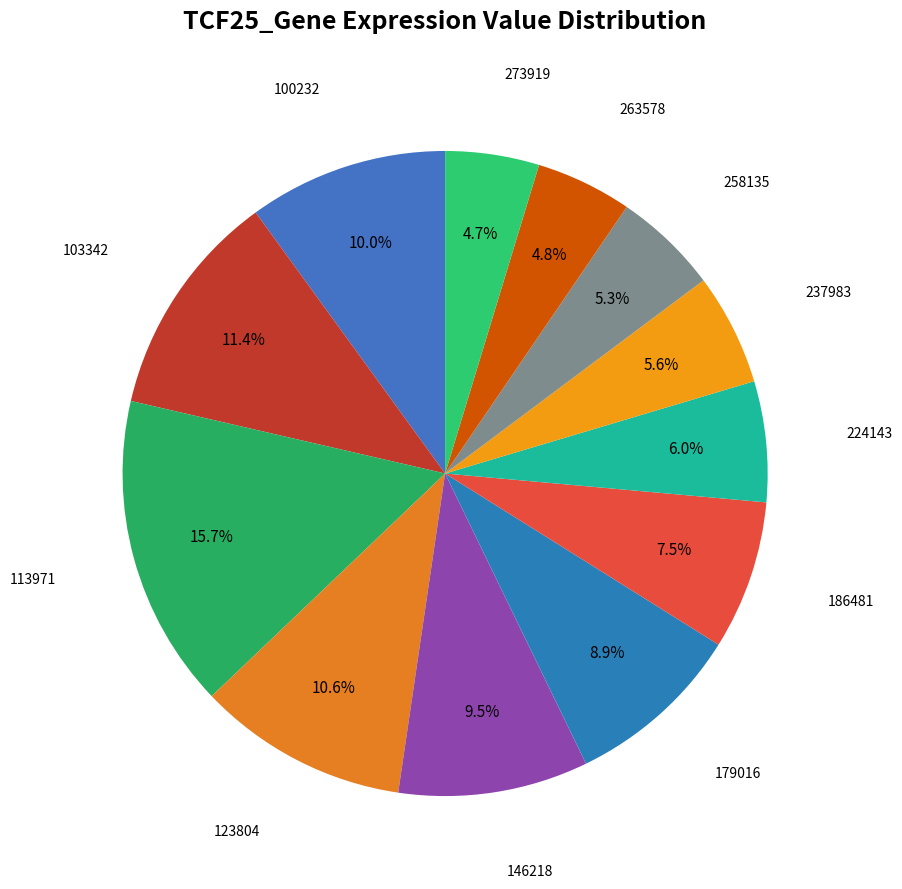

To the nearest percent, what percentage of the pie is 224143?

6%